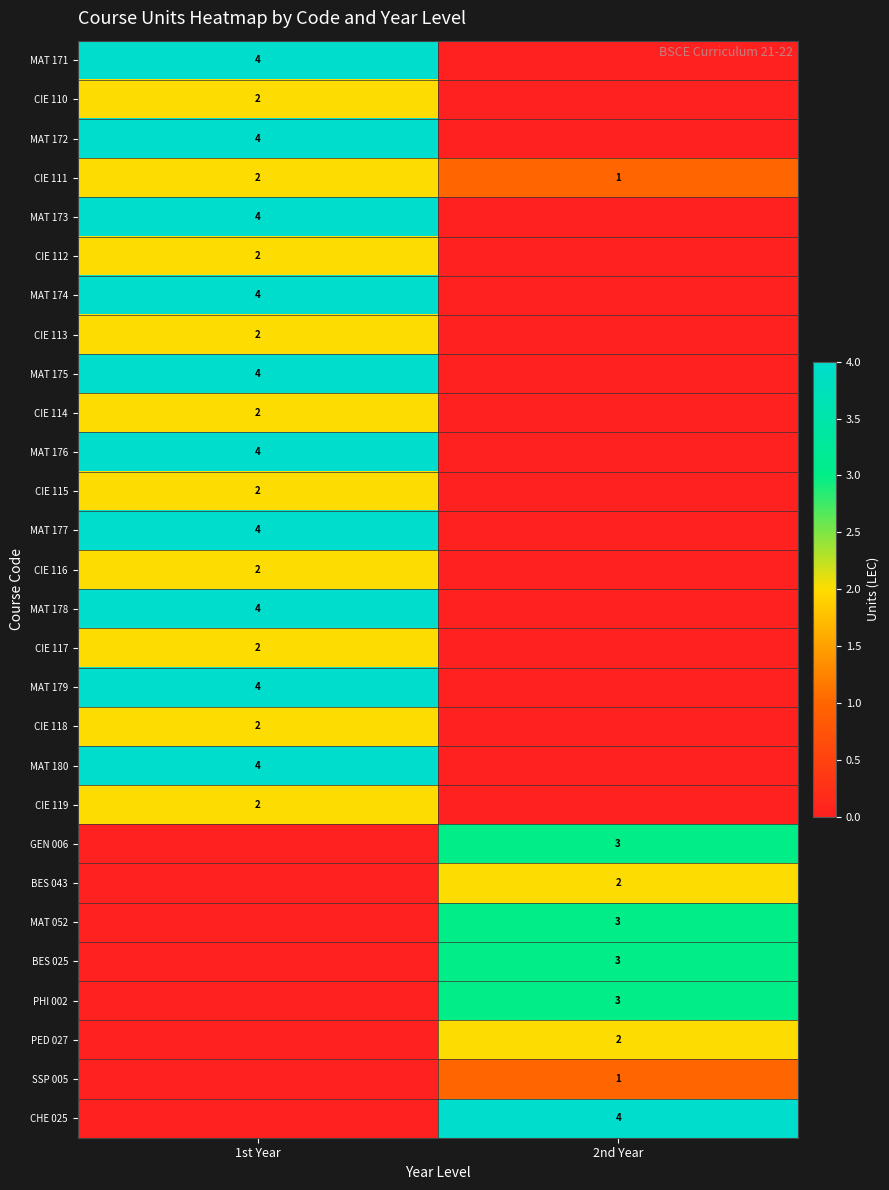

True or false: CIE 115 has a value of 2 at 1st Year.

True